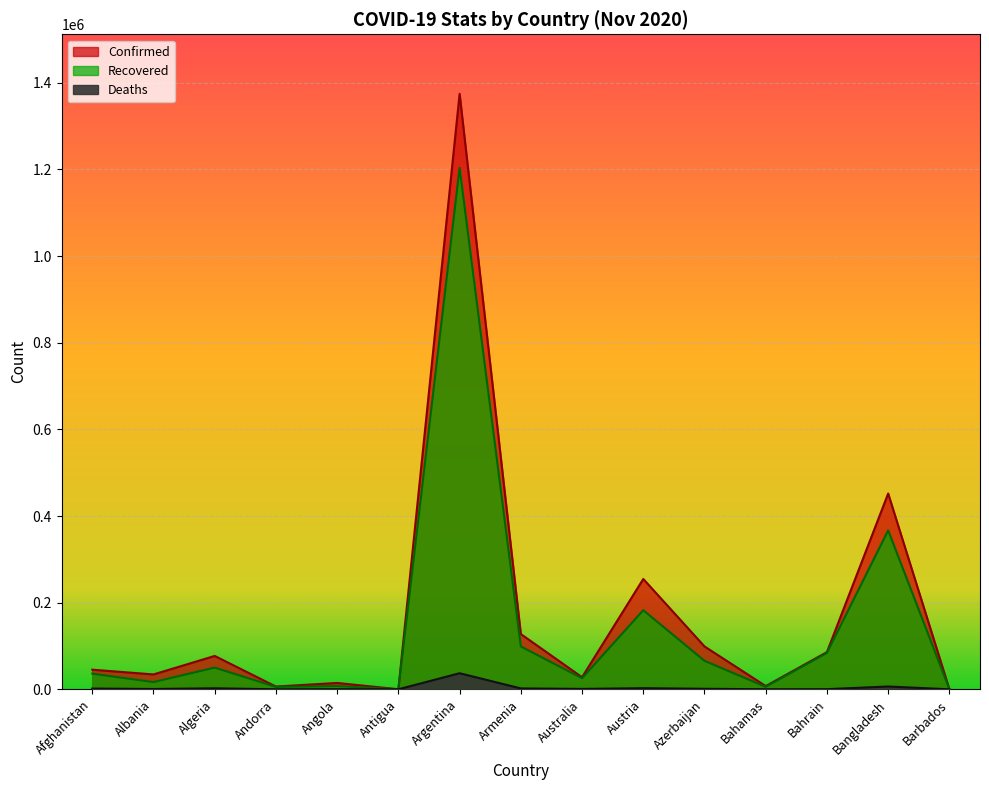

At which label is Confirmed closest to 687385?

Bangladesh